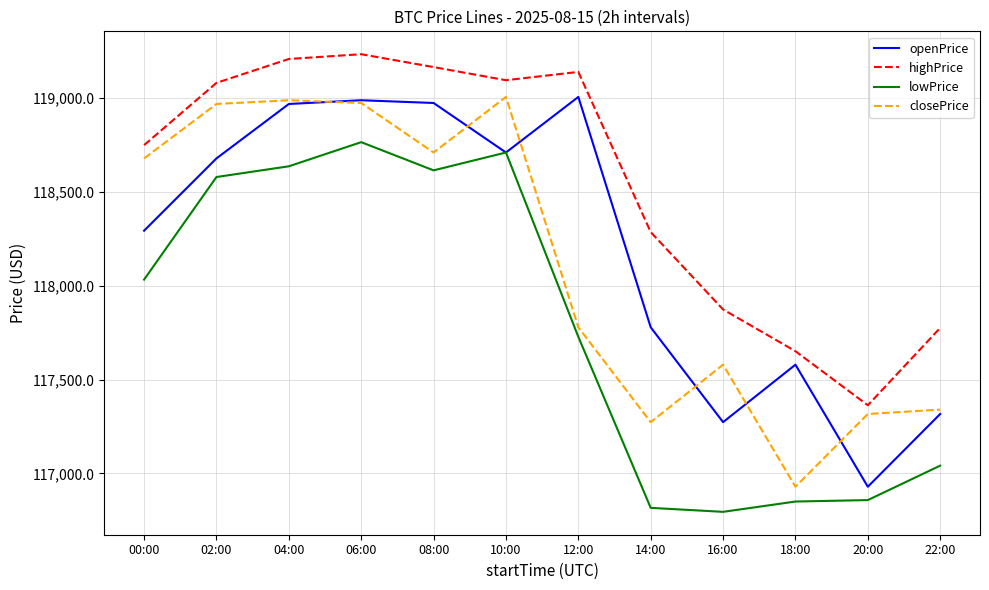

What position from the right is 00:00?

12